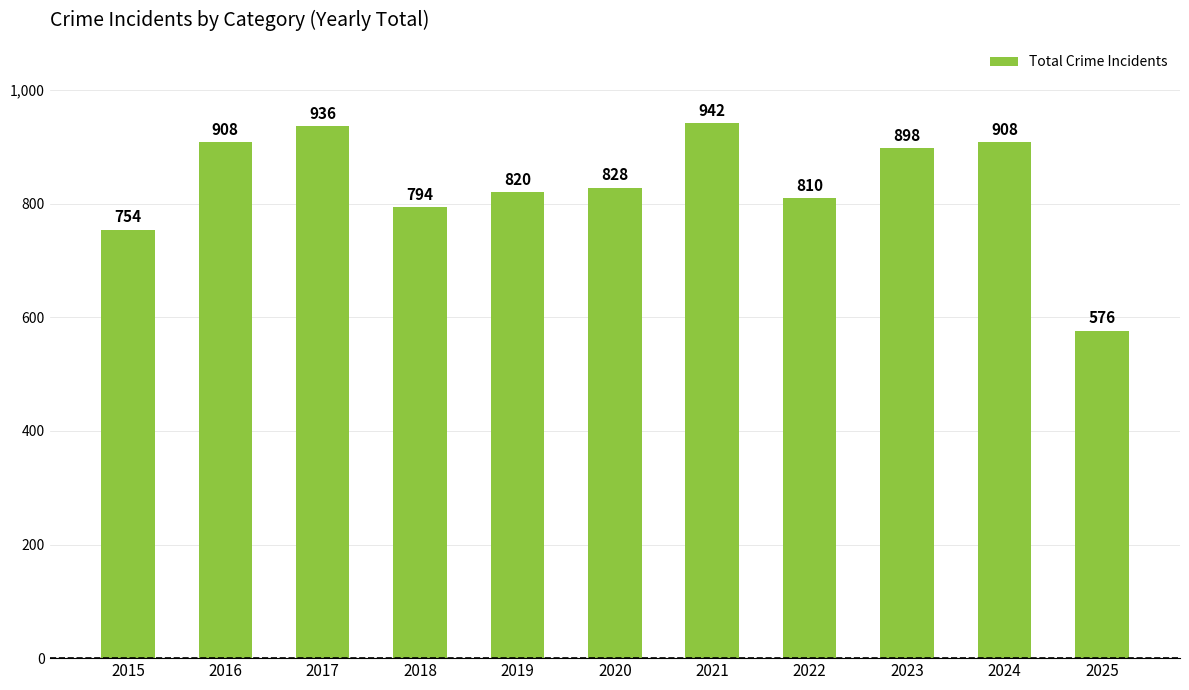

How many data points are less than 828?

5